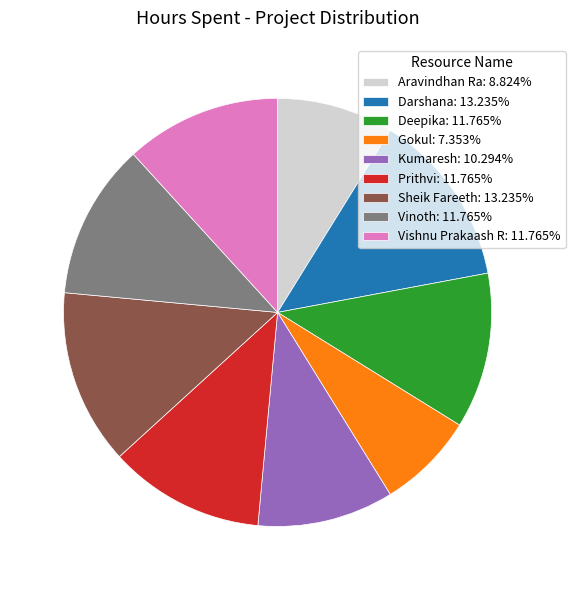

Do Sheik Fareeth: 13.235% and Gokul: 7.353% together represent more than half of the pie?

No